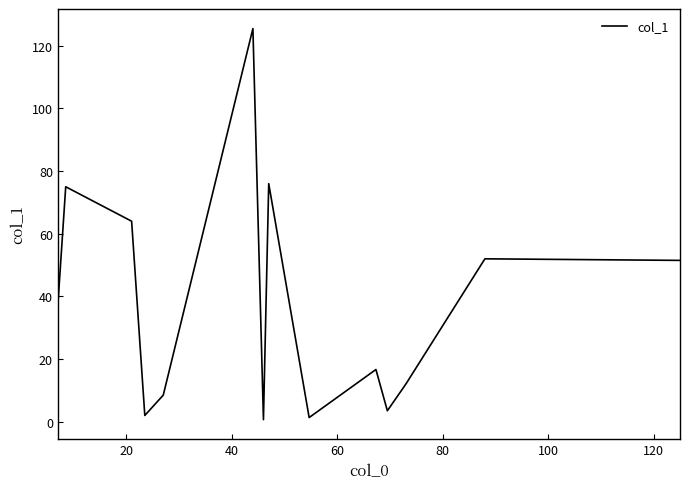

What is the greatest value displayed?

125.5